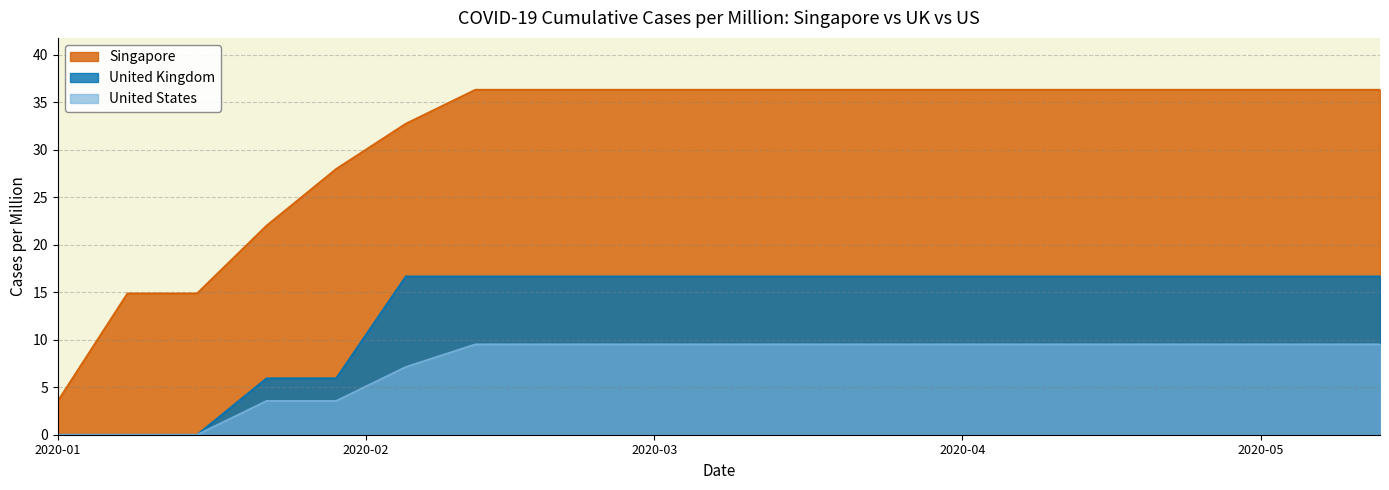

Rank the series by their maximum value, from lowest to highest.

United States, United Kingdom, Singapore